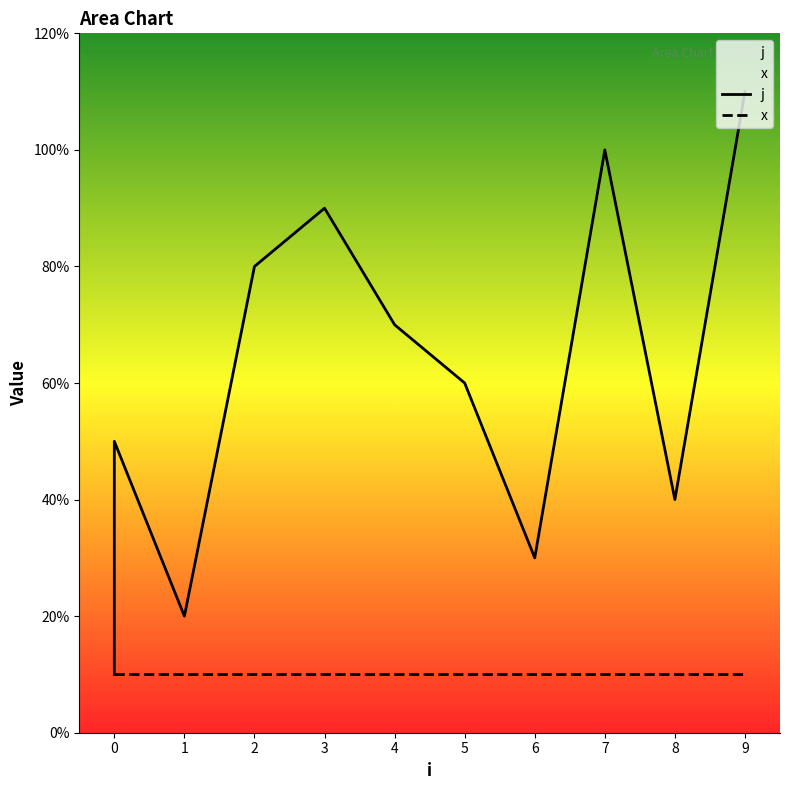

True or false: j and x cross at least once.

False